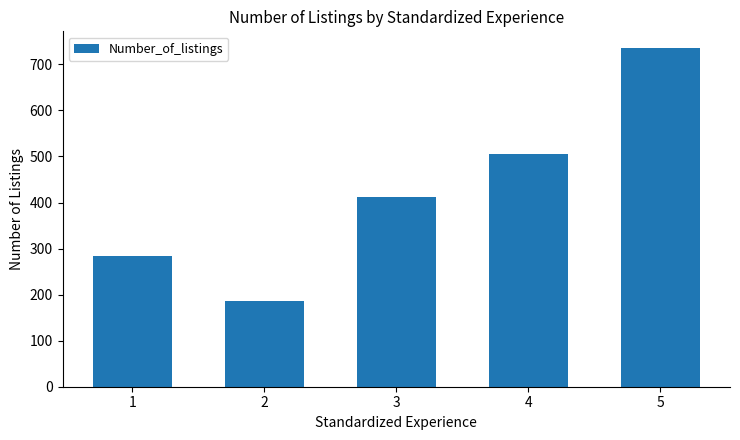

Which has a higher value, 2 or 1?

1